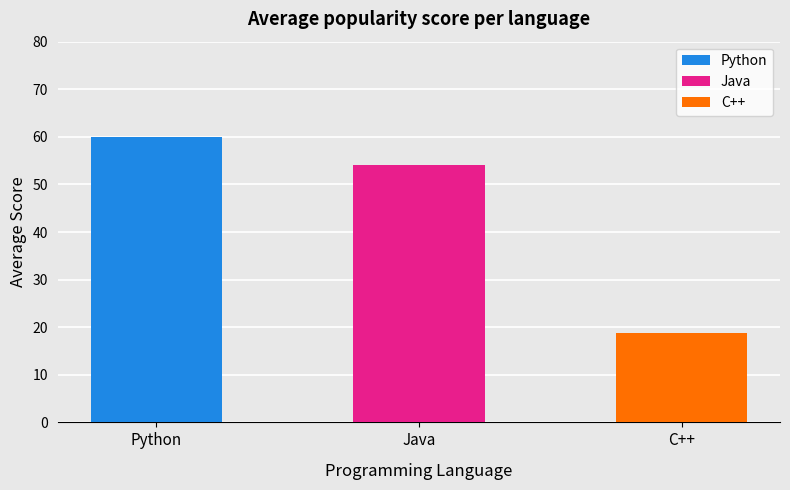

Rank the series at 6 from highest to lowest value.

Python, Java, C++